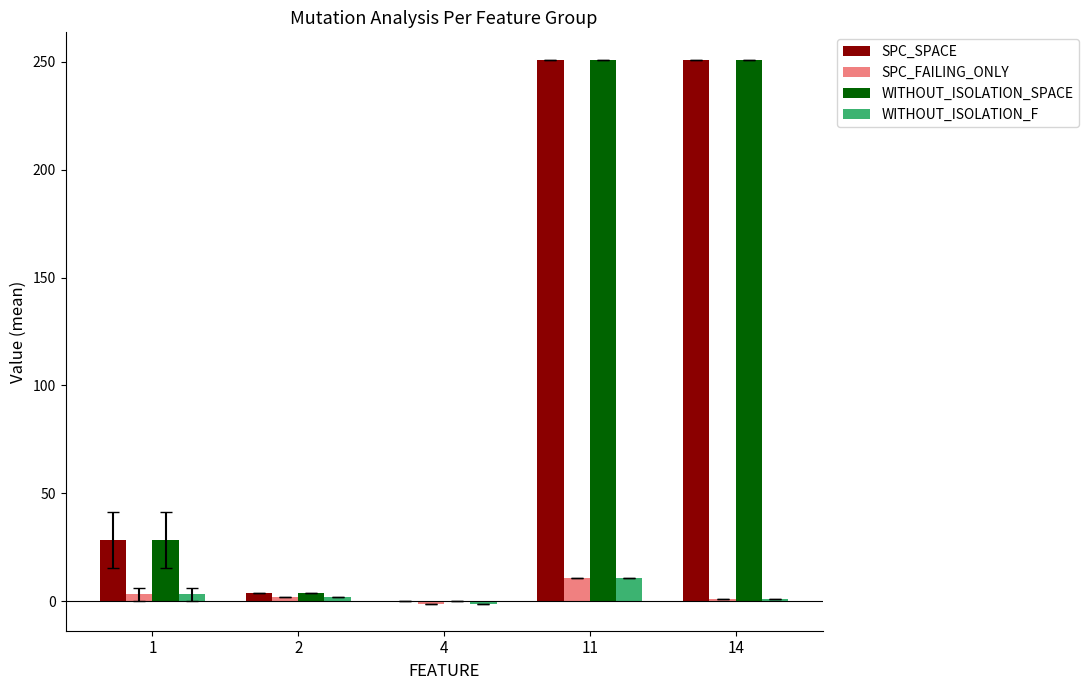

Are the bars horizontal?

No